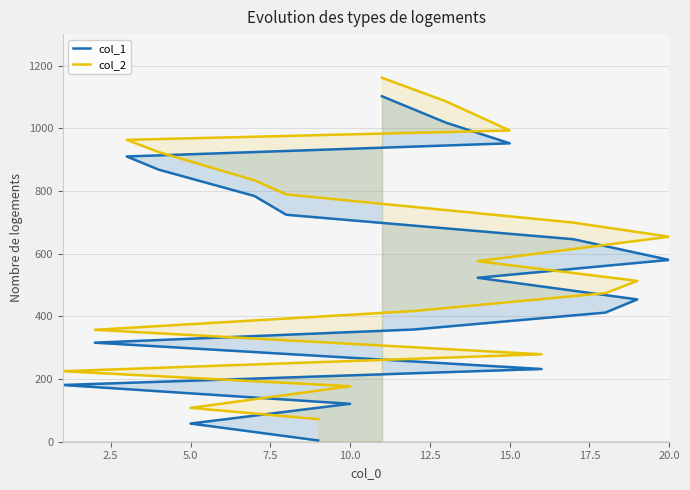

How many values in the col_2 series exceed 576?

9